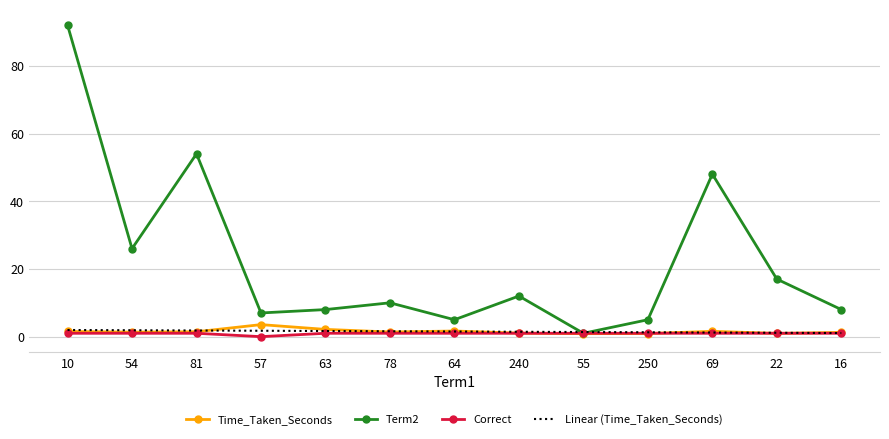

Which series has the largest range (max minus min)?

Term2